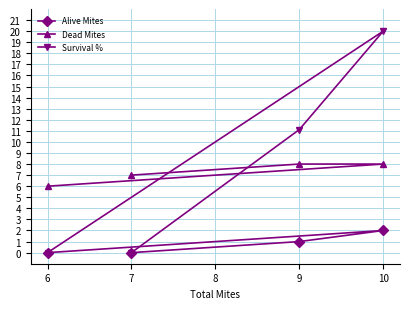

What is the difference between the maximum and minimum values in the Dead Mites series?

2.0